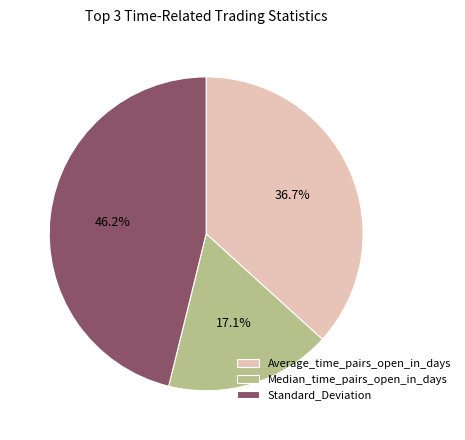

Is there a majority slice in this chart?

No